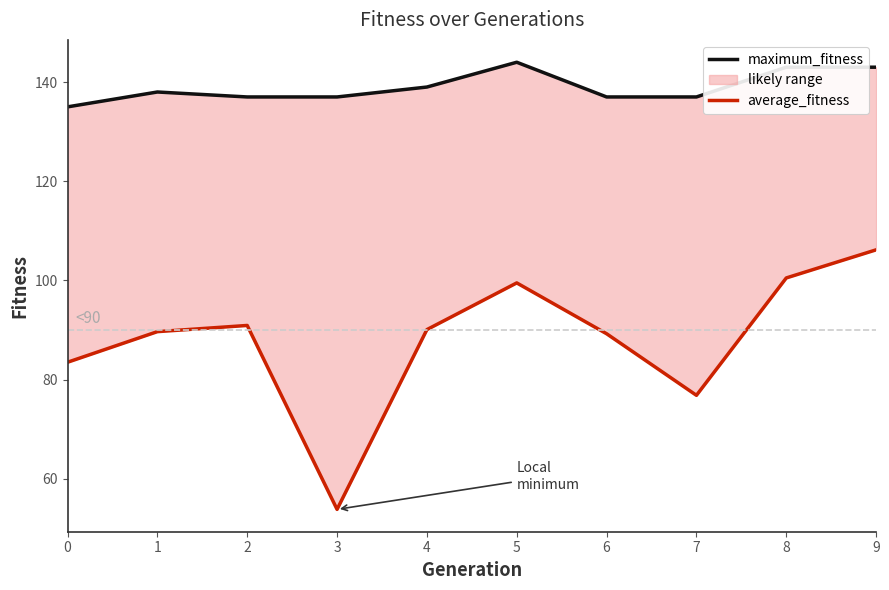

Reading left to right, list all the values displayed in this chart.

maximum_fitness: 0=135.0	1=138.0	2=137.0	3=137.0	4=139.0	5=144.0	6=137.0	7=137.0	8=143.0	9=143.0
average_fitness: 0=83.5	1=89.7	2=90.9	3=53.8	4=90.1	5=99.5	6=89.2	7=76.8	8=100.5	9=106.2